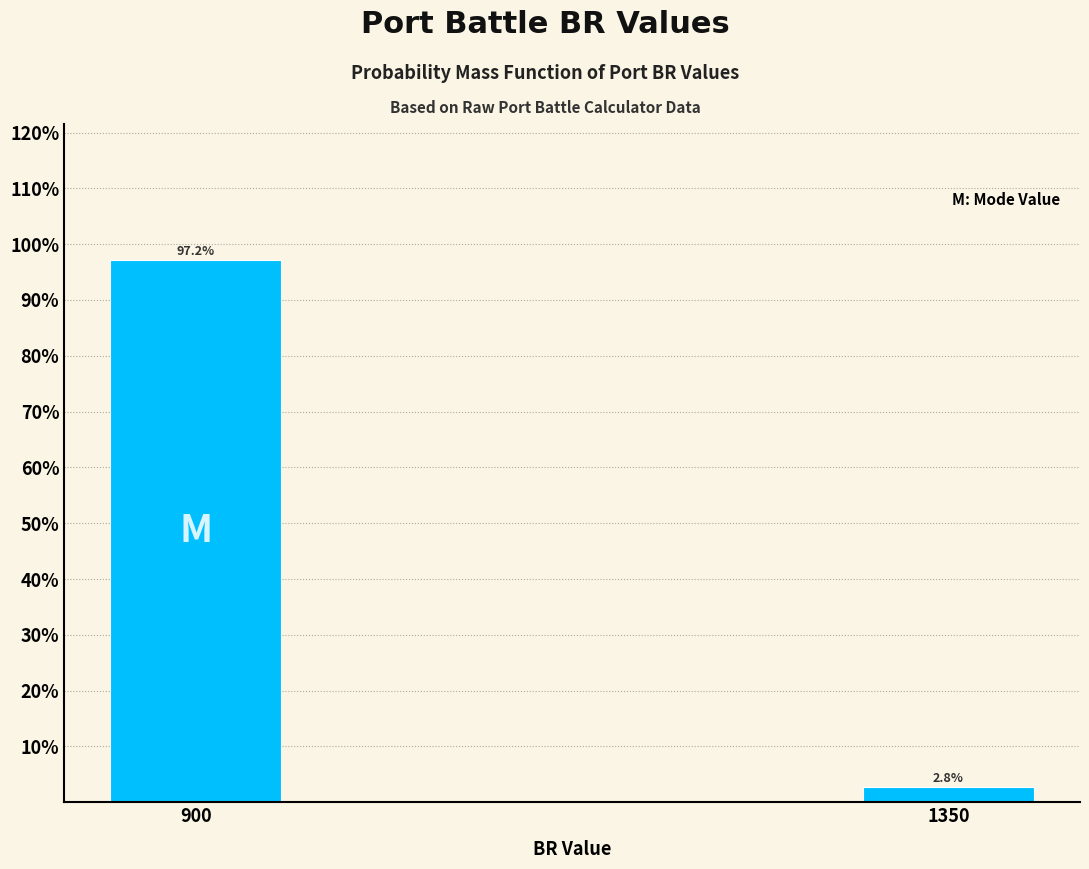

Reading left to right, transcribe all the data shown in this chart.

97.2	2.8